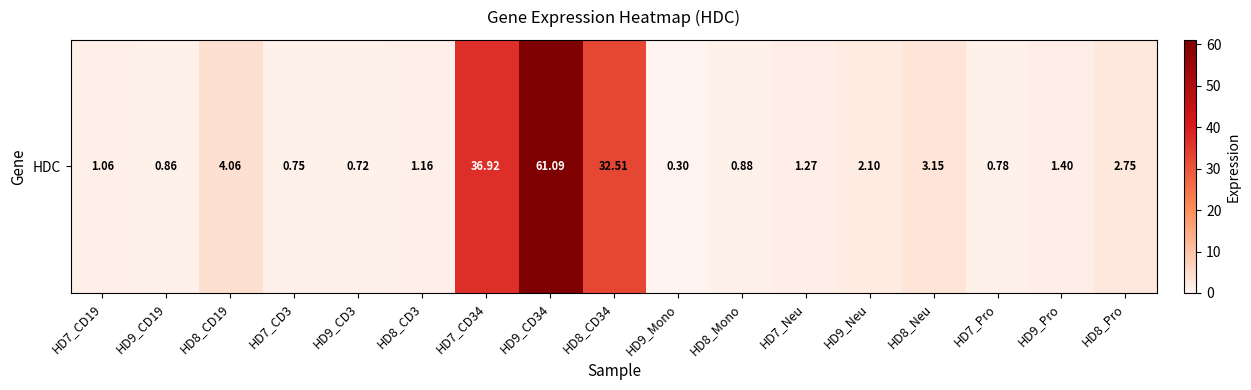

Which has a higher value, HD7_CD34 or HD8_CD34?

HD7_CD34